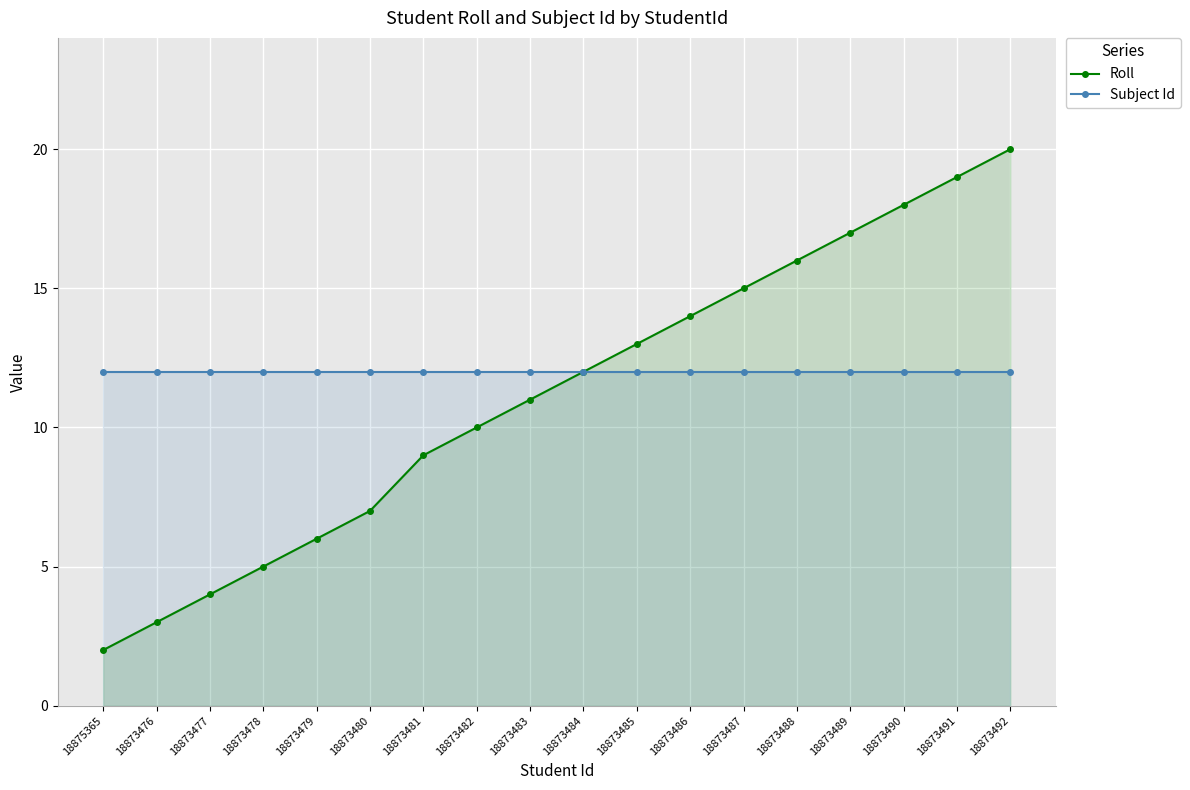

How many lines are shown in the chart?

2